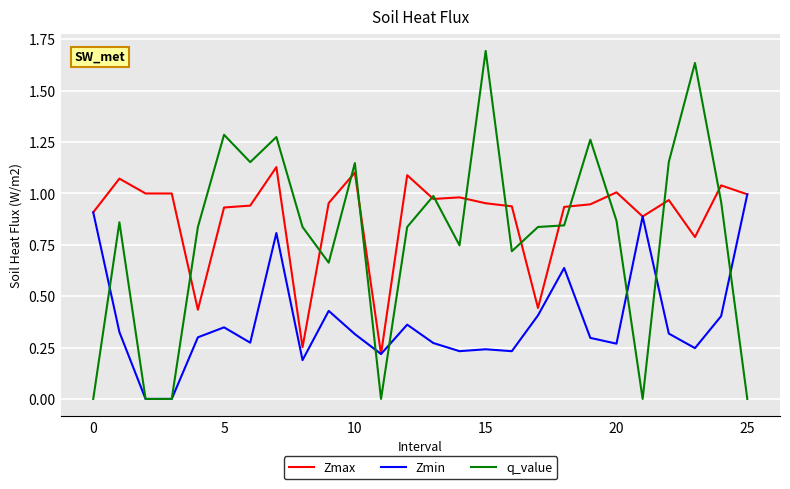

How many categories are shown in the chart?

26